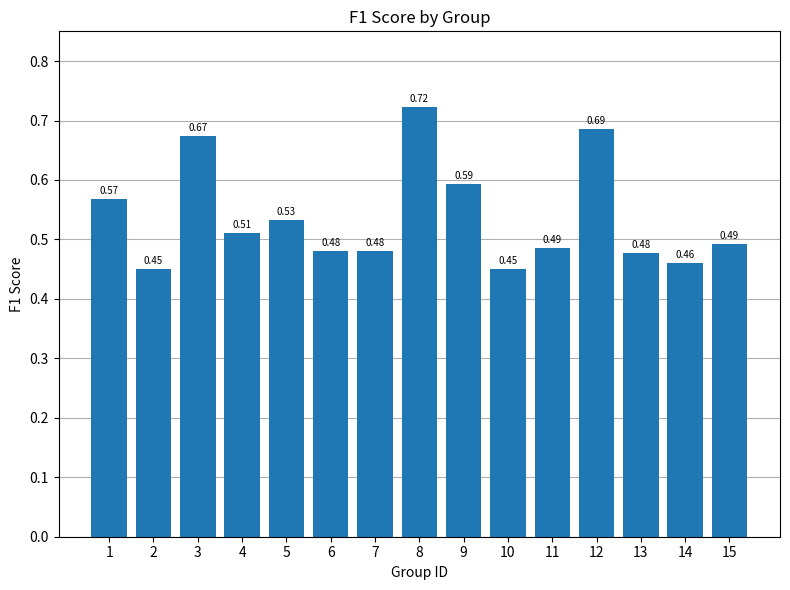

Is it true that the value at 2 is 0.7?

False